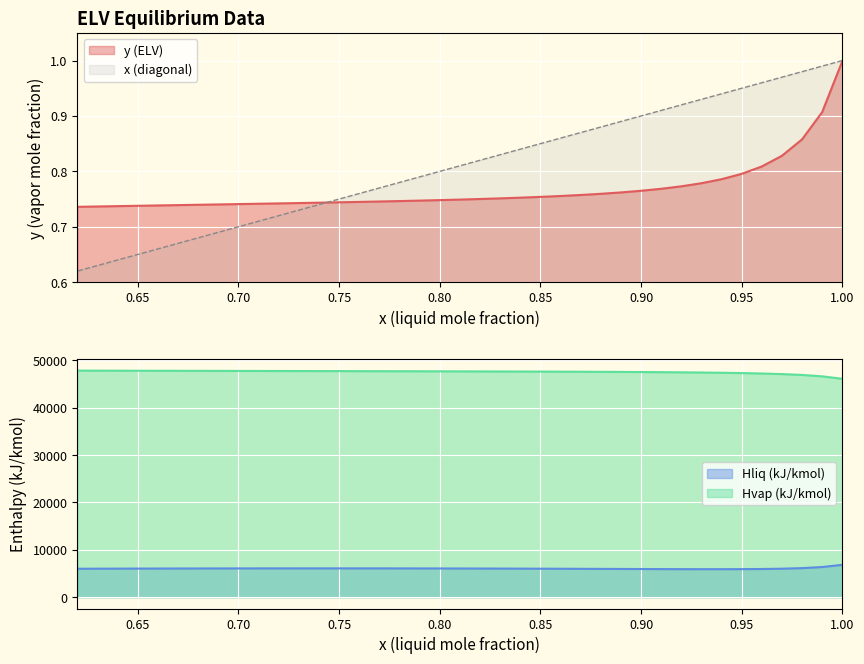

Is it true that Hvap equals 78710.2 at 17?

False